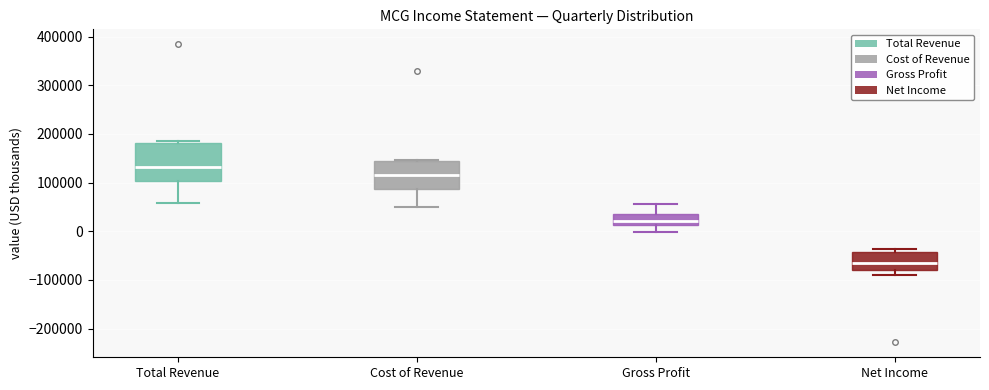

Reading left to right, read every box against the y-axis: the position of its median line, the range the box covers, and the ends of its whiskers. The values are not printed on the chart, so give them approximately, as read against the axis.

Total Revenue: median 130000, box 100000 to 180000, whiskers 60000 to 180000 (just above the box's upper edge)
Cost of Revenue: median 120000, box 90000 to 140000, whiskers 50000 to 150000
Gross Profit: median 20000, box 10000 to 40000, whiskers 0 to 60000
Net Income: median -70000, box -80000 to -40000, whiskers -90000 to -40000 (just above the box's upper edge)